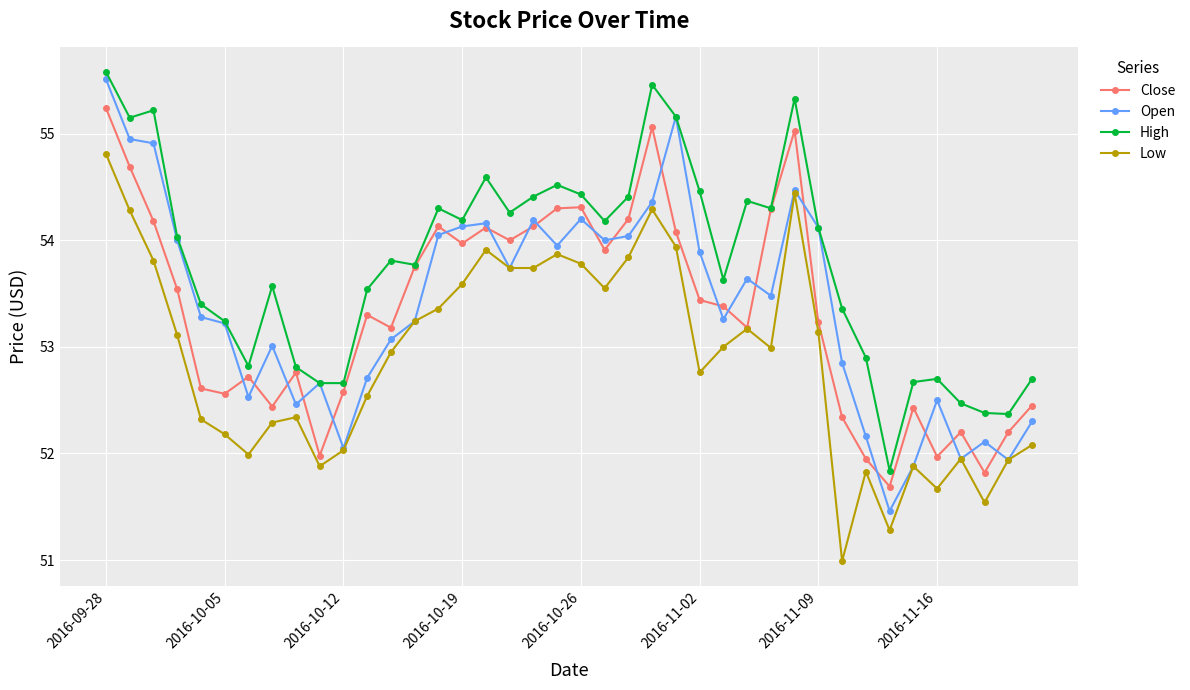

What is the value of the Close point at the 1st from the left?

55.2